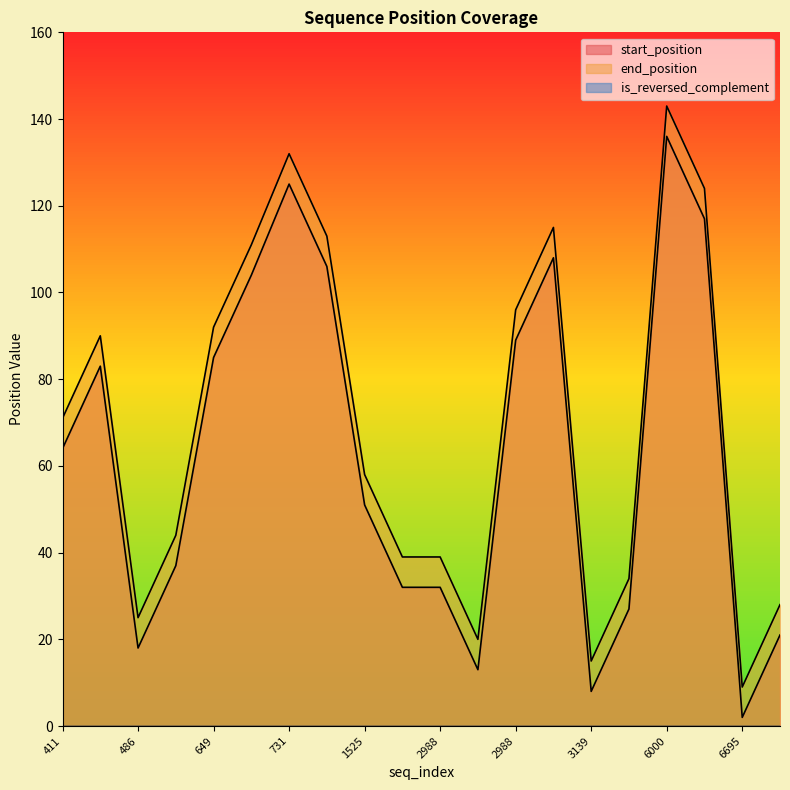

True or false: end_position has a value of 10 at 6695.

False